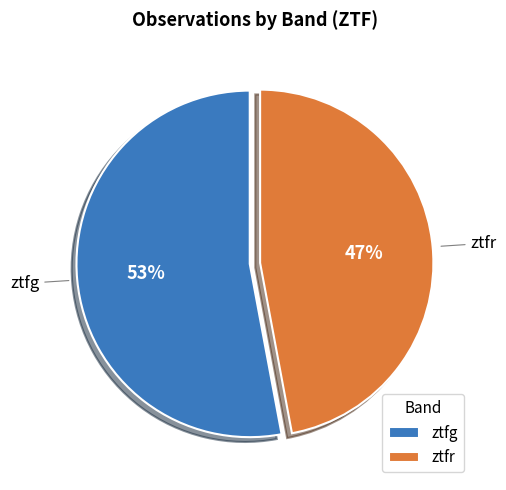

Count the number of slices in the pie.

2